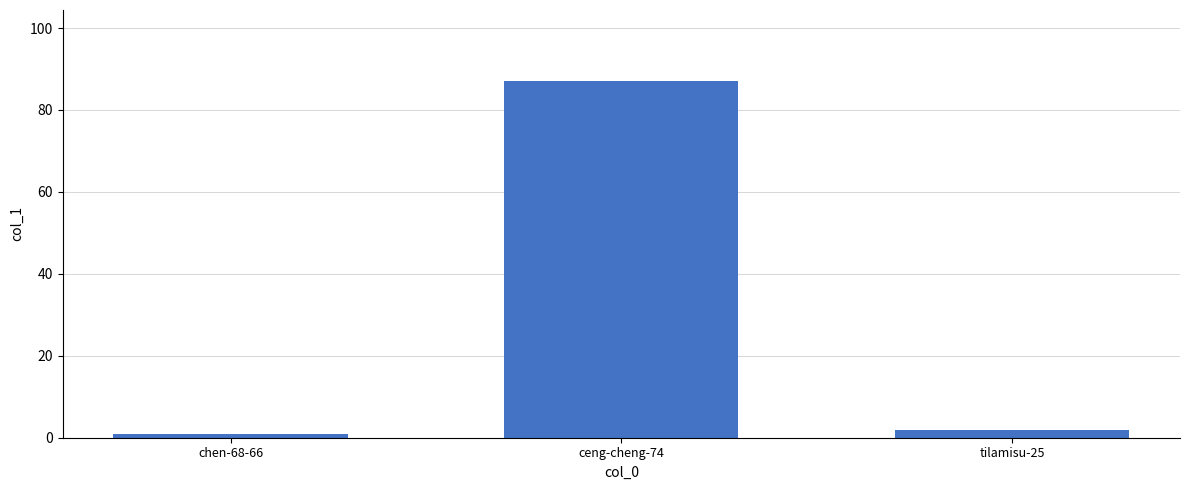

The chart shows a value of 147 at ceng-cheng-74. True or false?

False